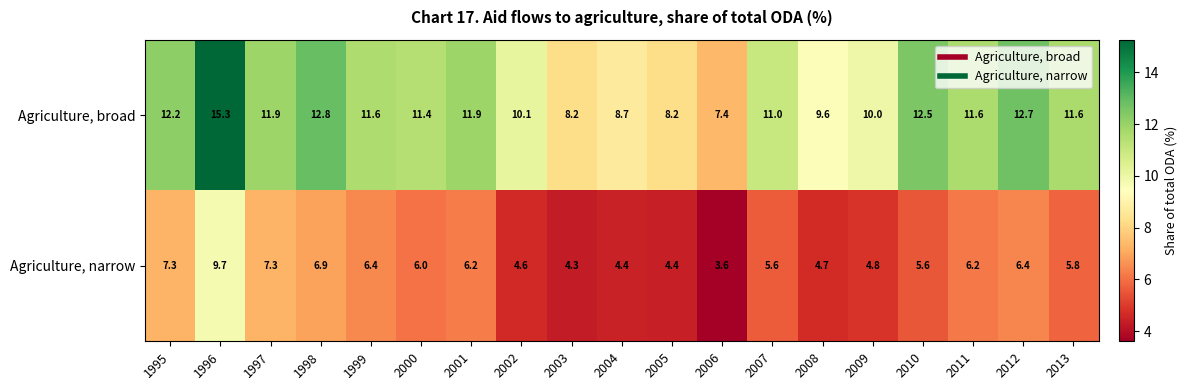

Which label corresponds to the largest value in the chart?

1996